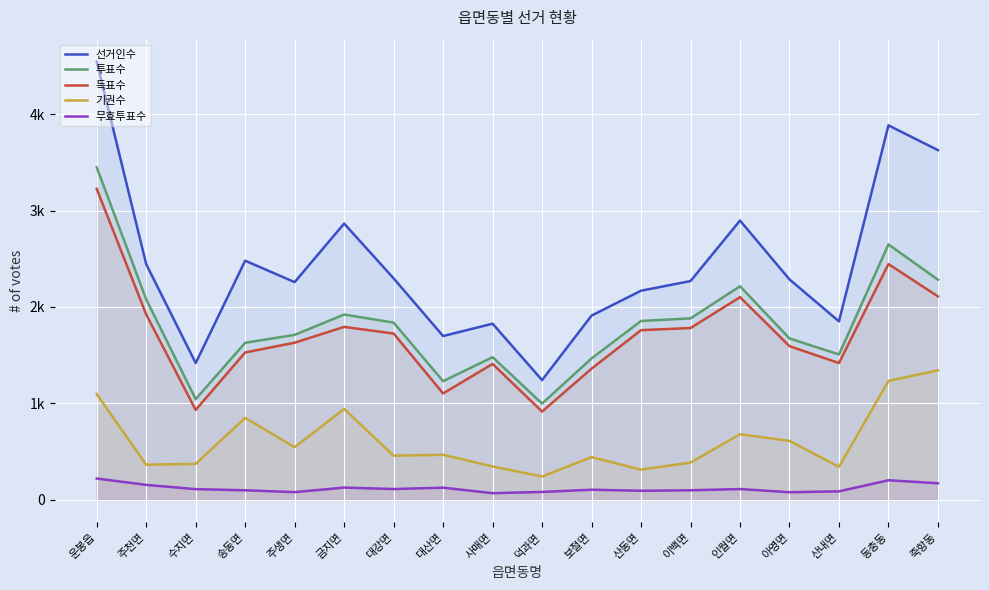

Reading right to left, extract all data points from this chart.

선거인수: 3626	3883	1851	2286	2896	2269	2169	1911	1242	1827	1699	2297	2865	2258	2480	1419	2444	4544
투표수: 2283	2649	1508	1674	2215	1882	1855	1467	999	1480	1231	1838	1922	1711	1629	1045	2079	3447
득표수: 2110	2445	1419	1594	2102	1782	1760	1361	916	1410	1104	1725	1794	1630	1529	933	1923	3225
기권수: 1343	1234	343	612	681	387	314	444	243	347	468	459	943	547	851	374	365	1097
무효투표수: 173	204	89	80	113	100	95	106	83	70	127	113	128	81	100	112	156	222